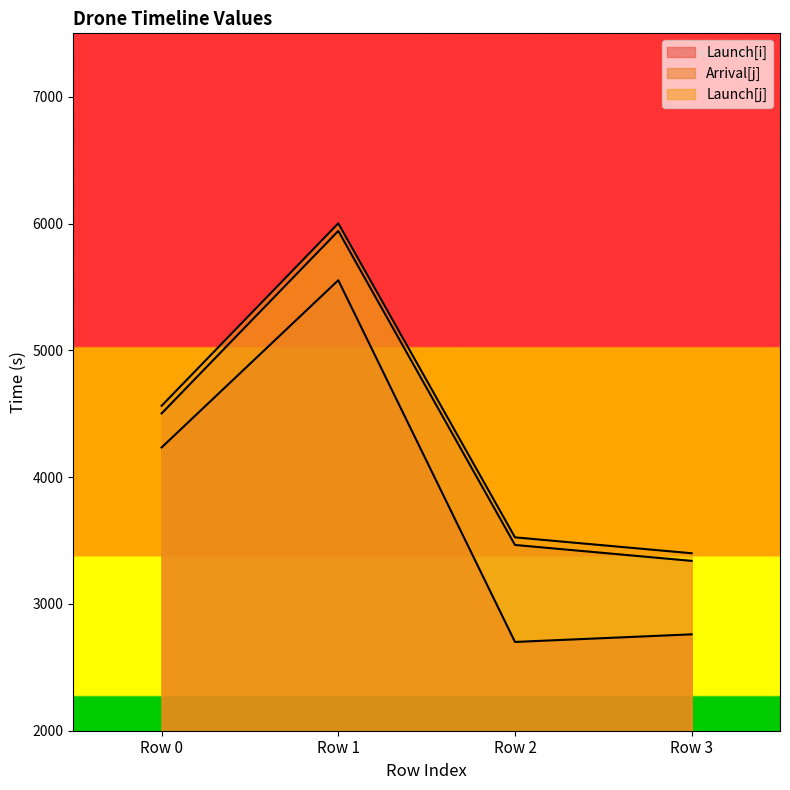

True or false: Launch[j] and Arrival[j] intersect in this chart.

False